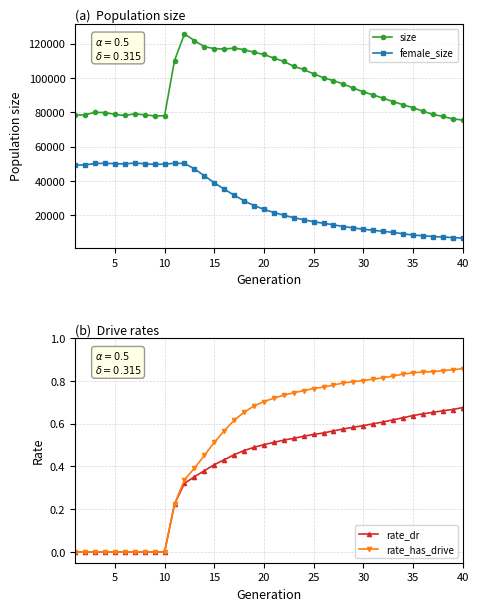

What is the lowest value of the size series?

75507